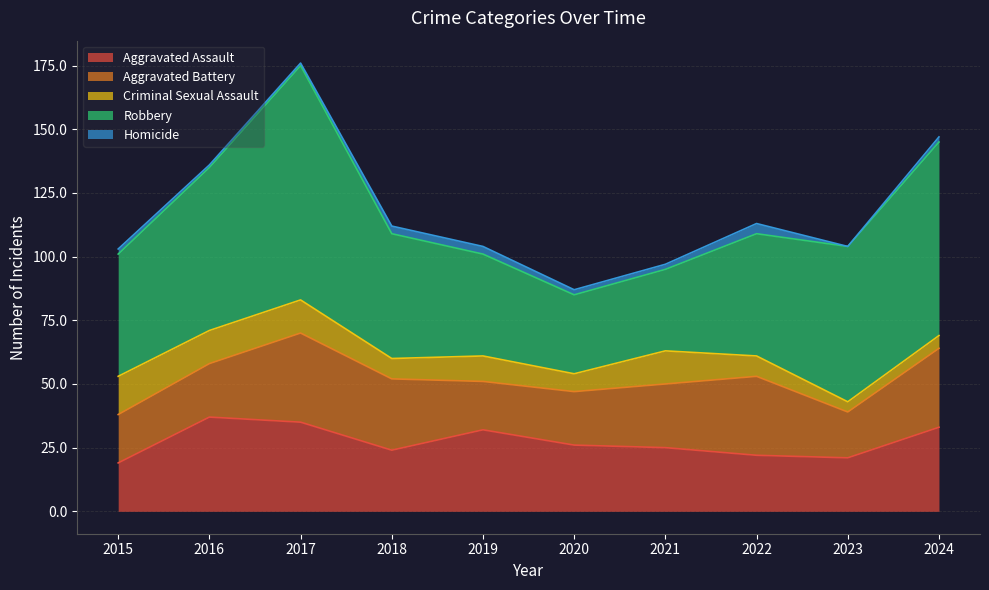

True or false: Robbery has more than 2 interior local peaks.

False